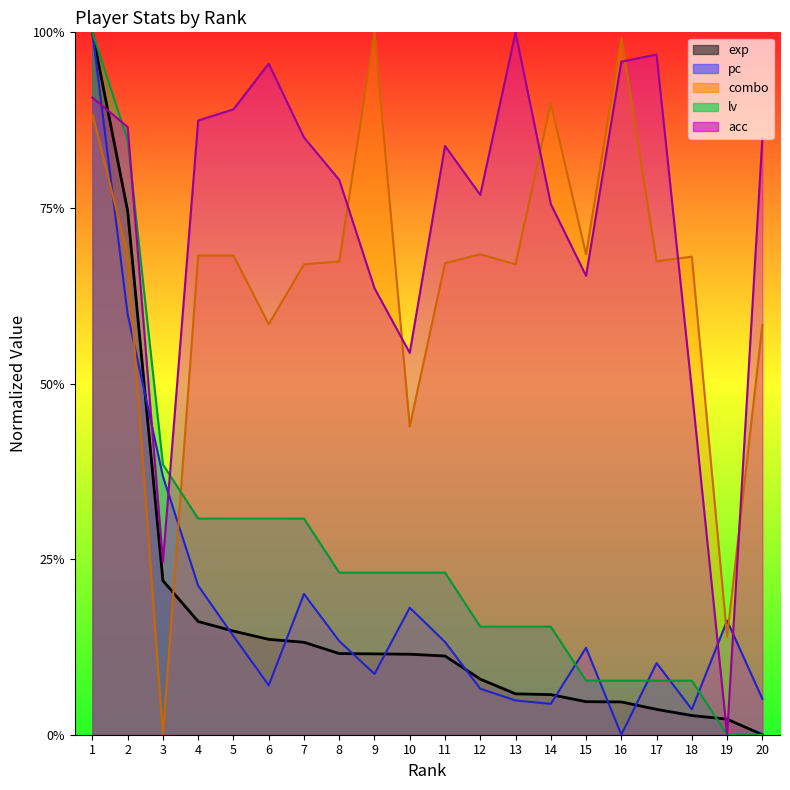

What is the spread (max minus min) of values at 16?

1.0